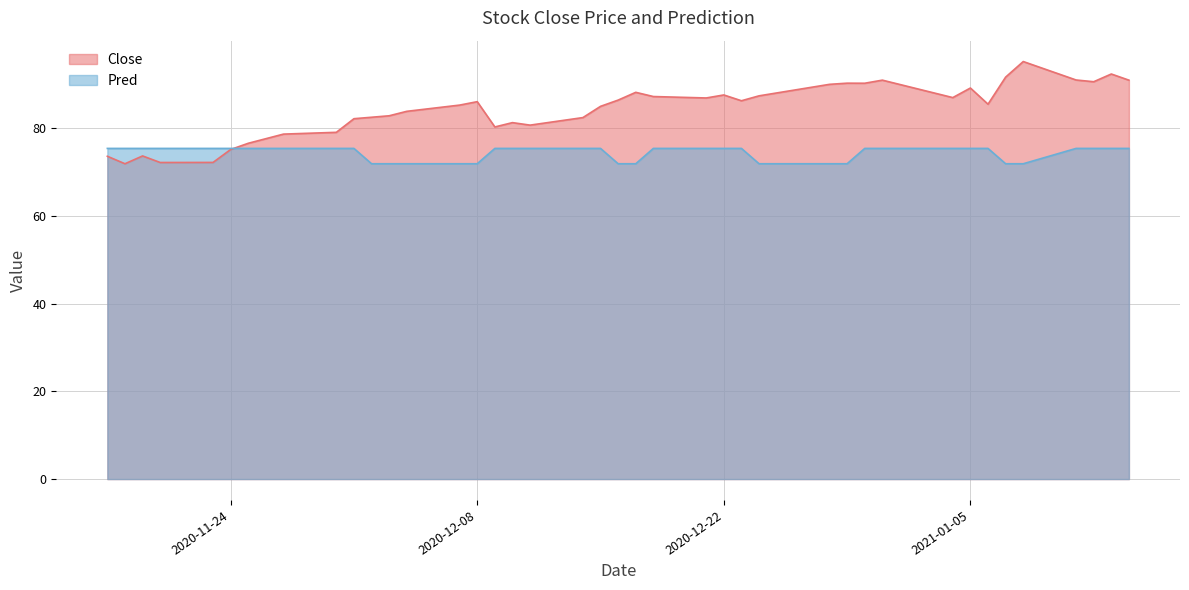

Where does the Close series first go above 85?

2020-12-07